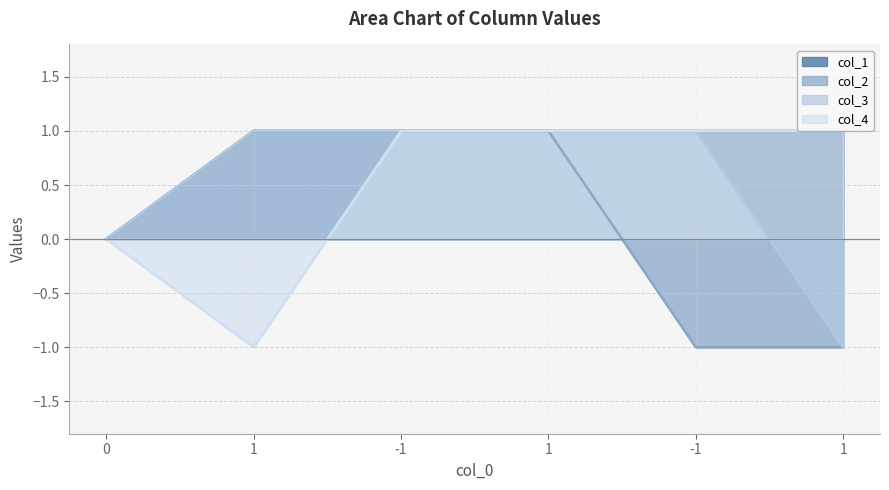

Which category has the highest value across all series?

1